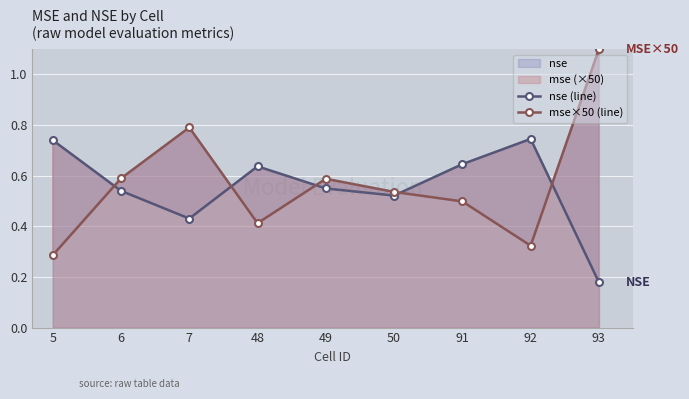

What is the sum of all mse×50 (line) values?

5.1